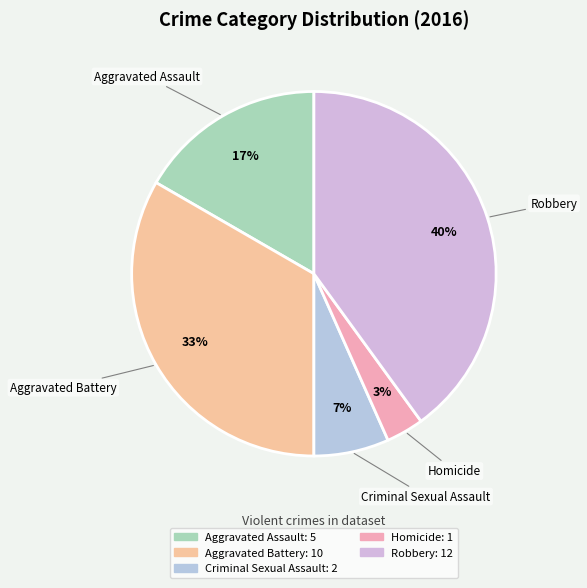

Between Robbery and Aggravated Battery, which is larger?

Robbery